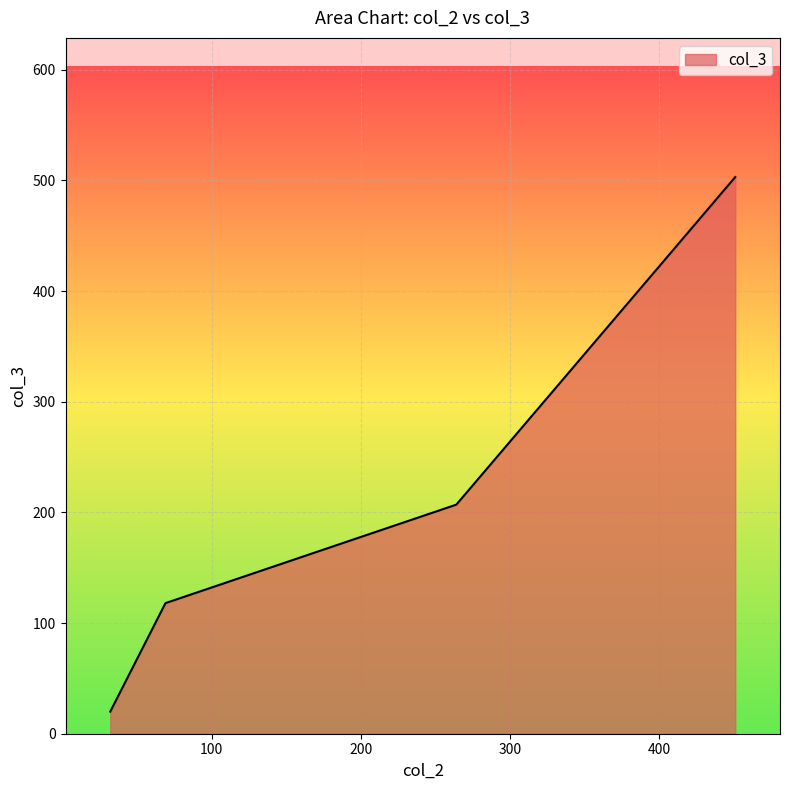

What is the minimum value shown in the chart?

20